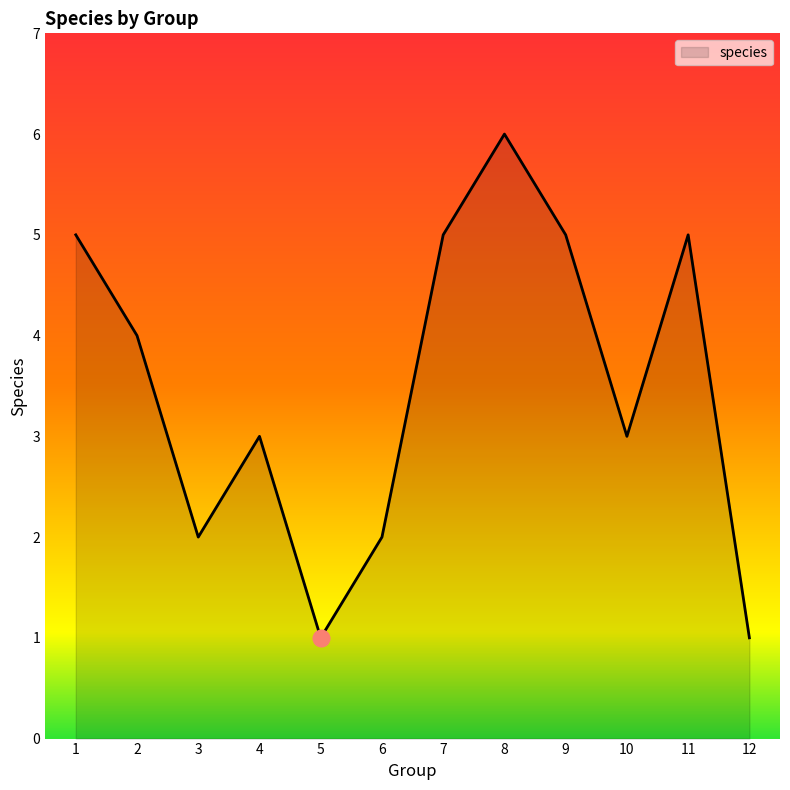

Where is the first local maximum?

4